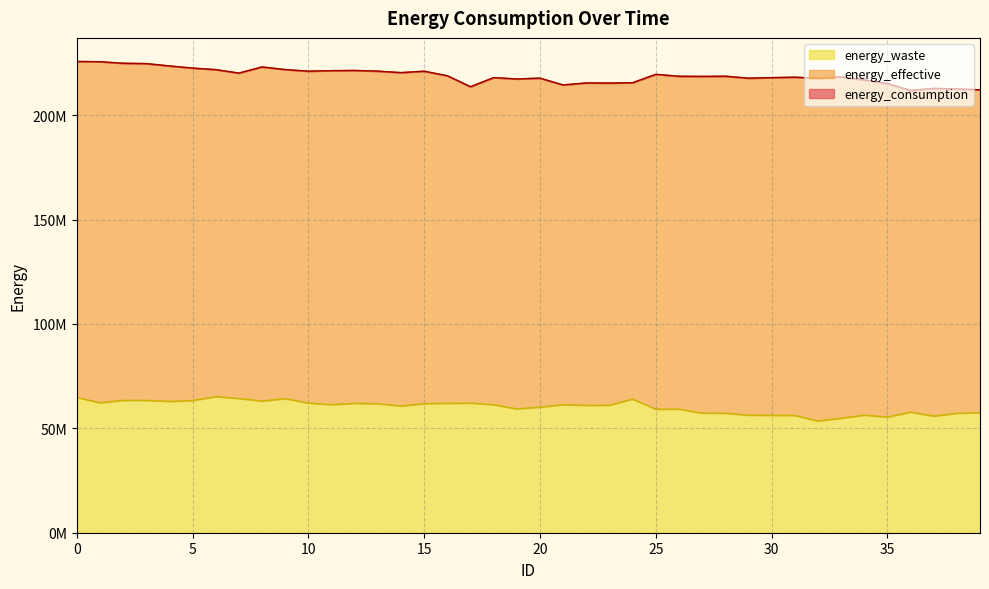

What is the spread (max minus min) of values at 24?

151518350